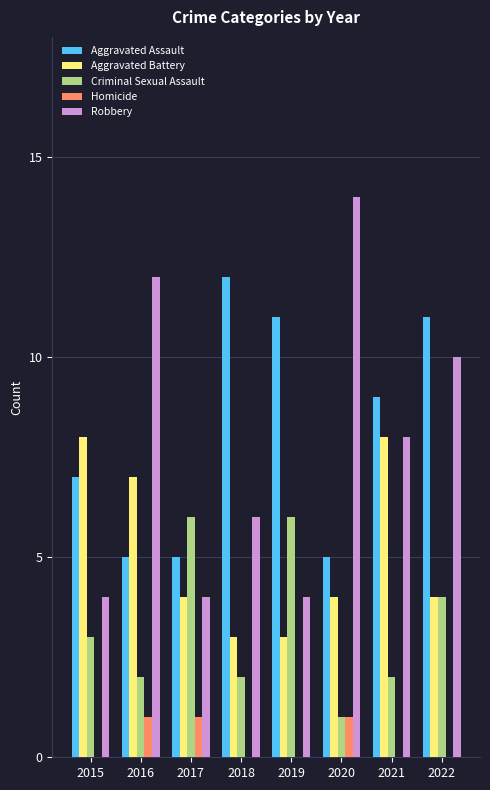

Reading left to right, what are all the values shown in this chart?

Aggravated Assault: 2015=7	2016=5	2017=5	2018=12	2019=11	2020=5	2021=9	2022=11
Aggravated Battery: 2015=8	2016=7	2017=4	2018=3	2019=3	2020=4	2021=8	2022=4
Criminal Sexual Assault: 2015=3	2016=2	2017=6	2018=2	2019=6	2020=1	2021=2	2022=4
Homicide: 2015=0	2016=1	2017=1	2018=0	2019=0	2020=1	2021=0	2022=0
Robbery: 2015=4	2016=12	2017=4	2018=6	2019=4	2020=14	2021=8	2022=10